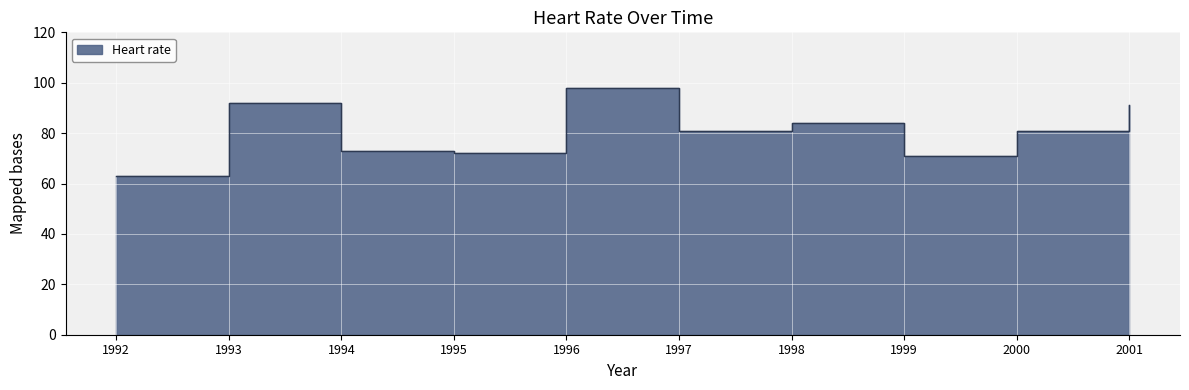

What is the sum of all values?

806